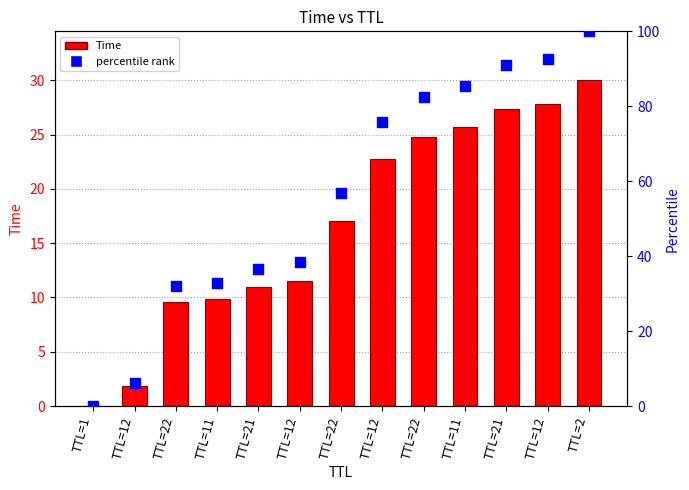

Which series reaches the maximum Y coordinate?

percentile rank